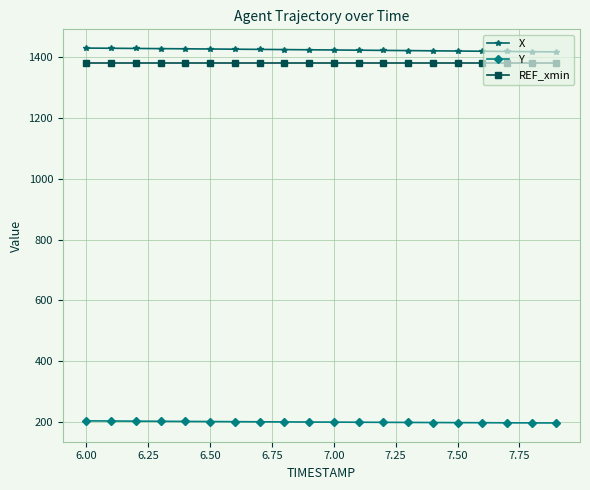

What is the sum of all Y values?

3994.0